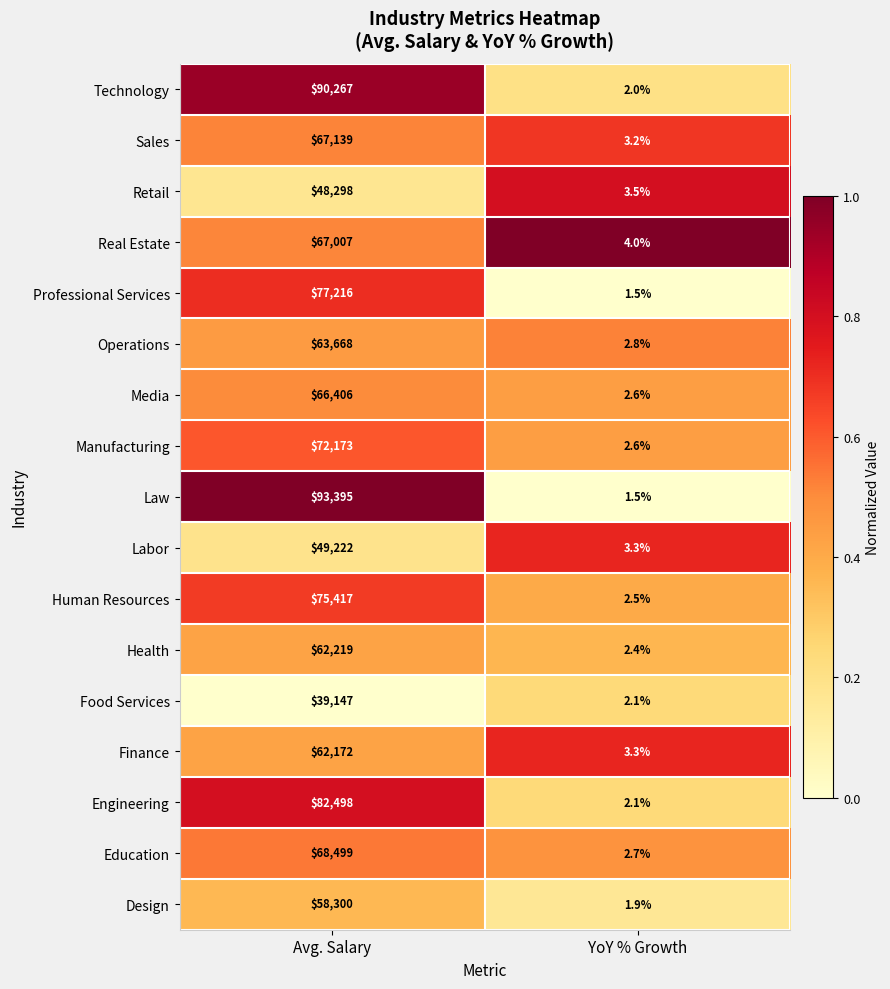

What is the sum of the Law values at YoY % Growth and Avg. Salary?

93396.5